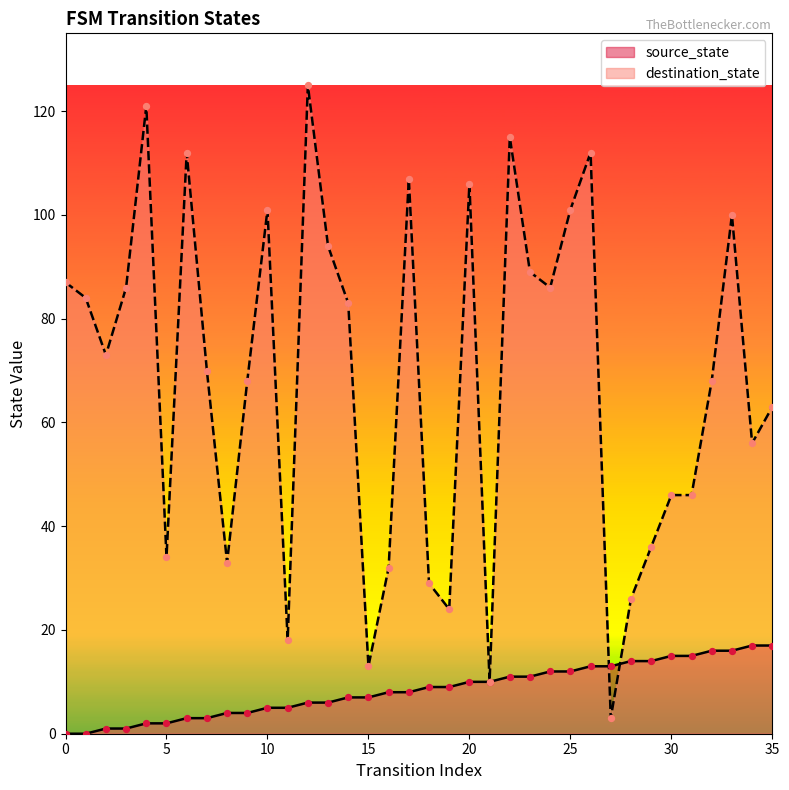

Is the value of source_state at 34 greater than the value of destination_state at 12?

No